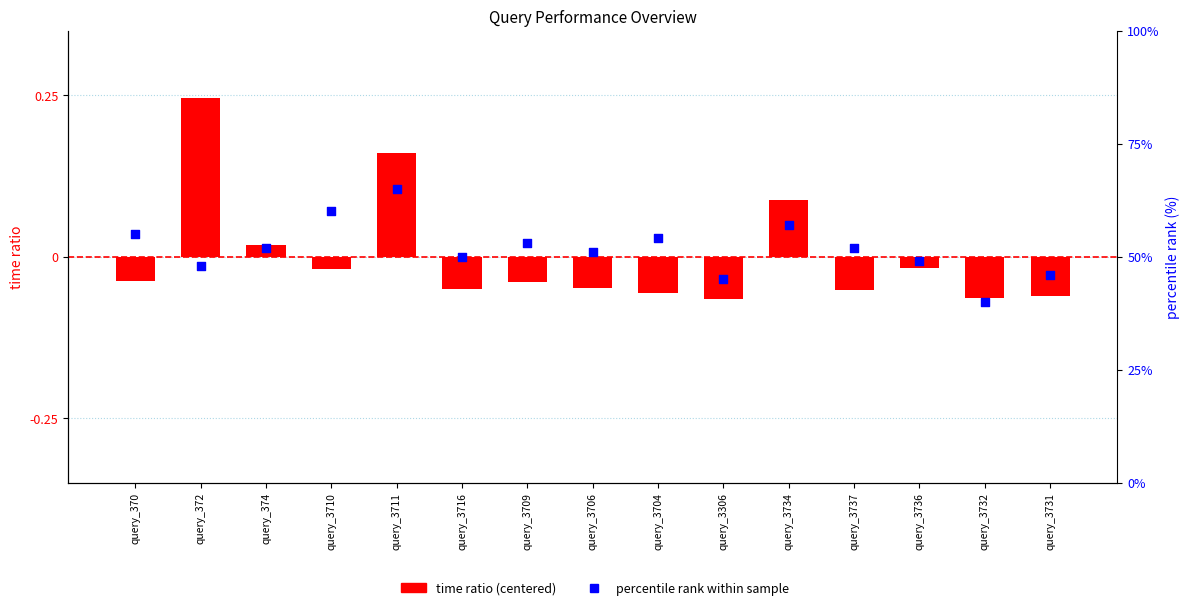

Which series reaches the maximum Y coordinate?

percentile rank within sample